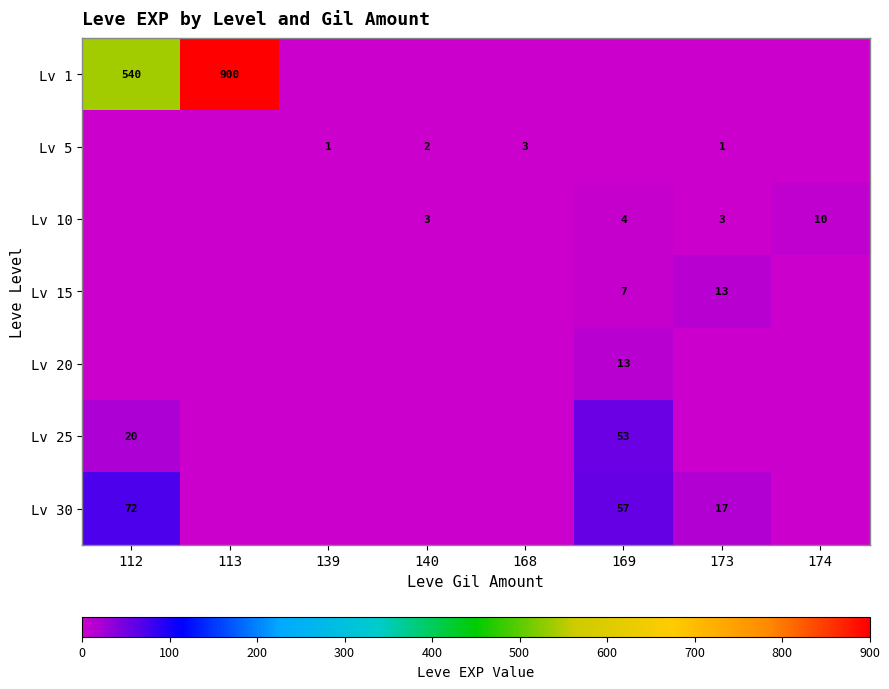

How many categories are shown in the chart?

8